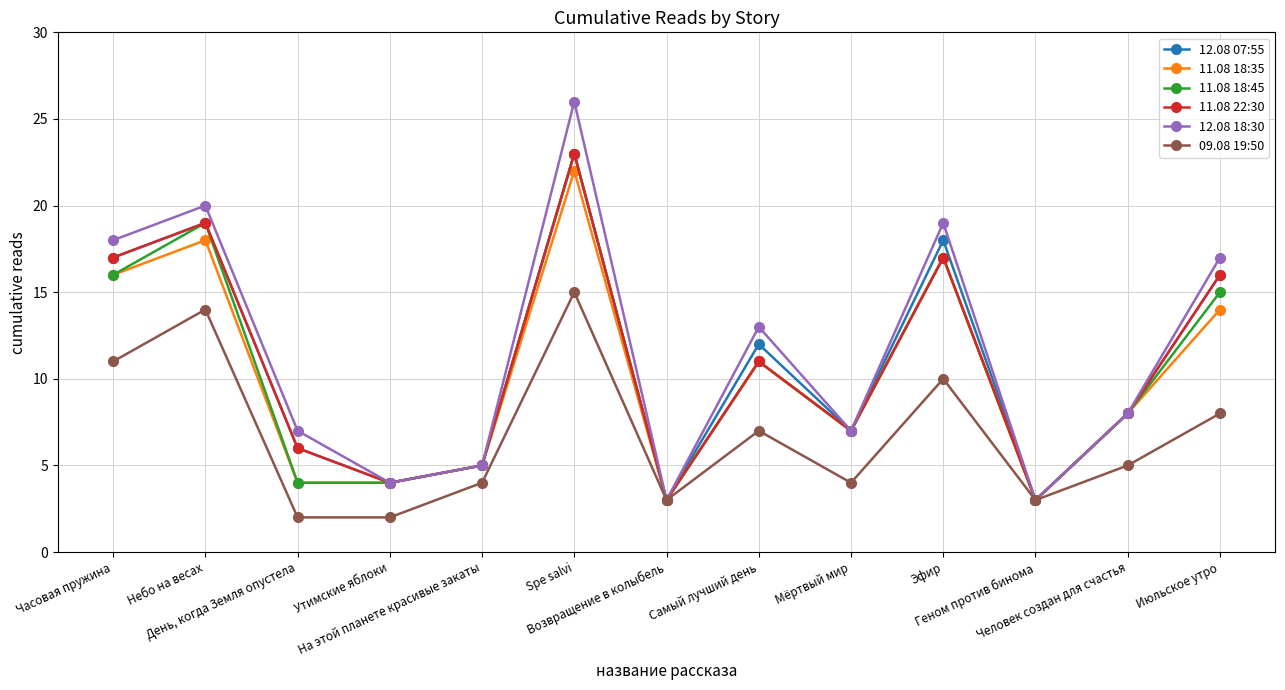

Between Часовая пружина and Мёртвый мир, which series saw the biggest shift?

12.08 18:30